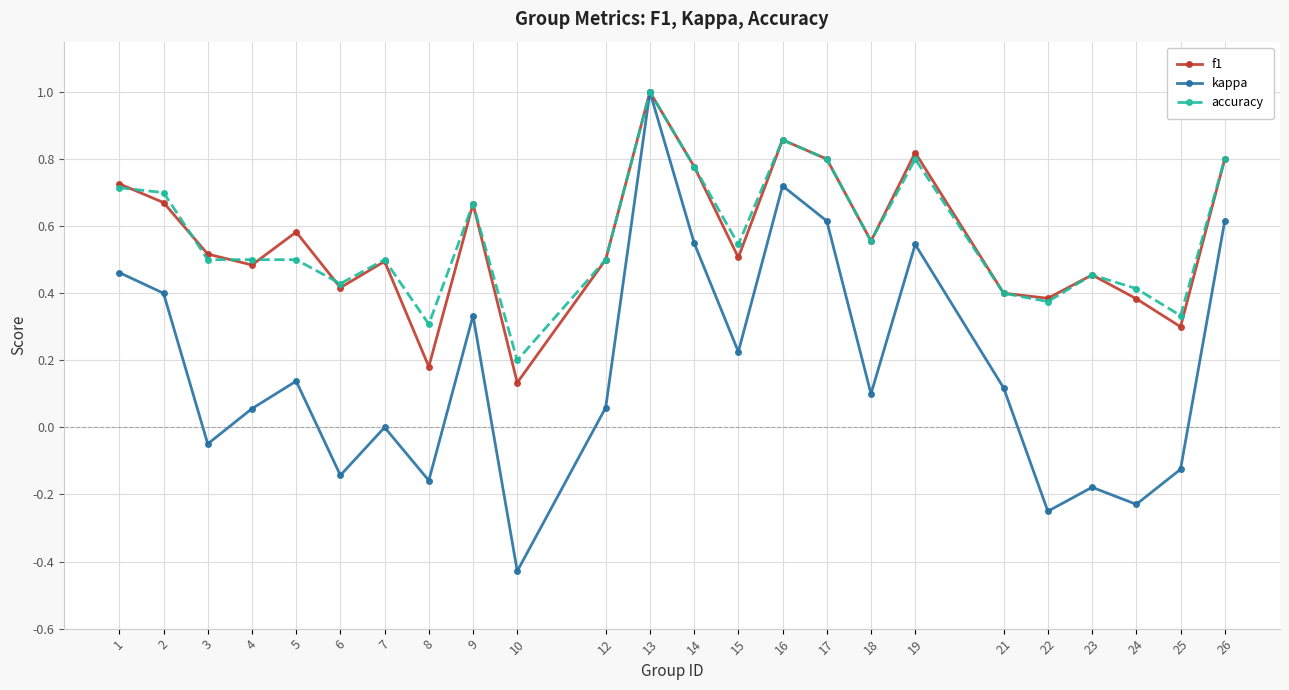

True or false: kappa has a value of 0.6 at 17.

True